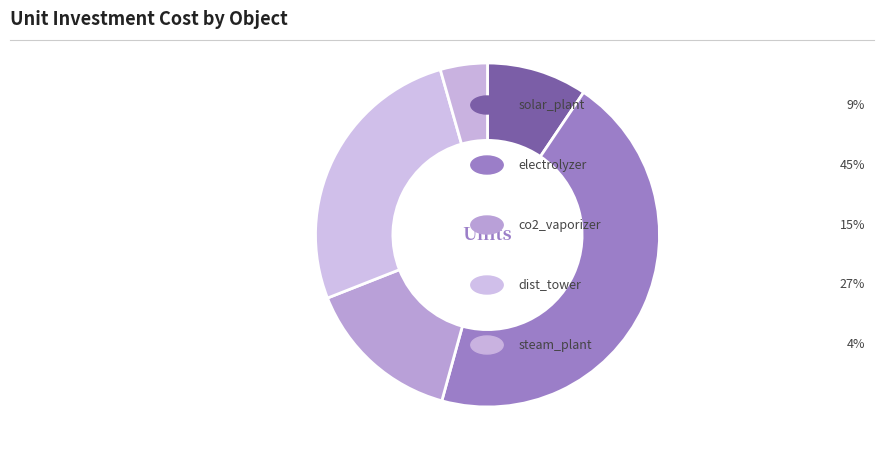

How many slices are in this pie chart?

5